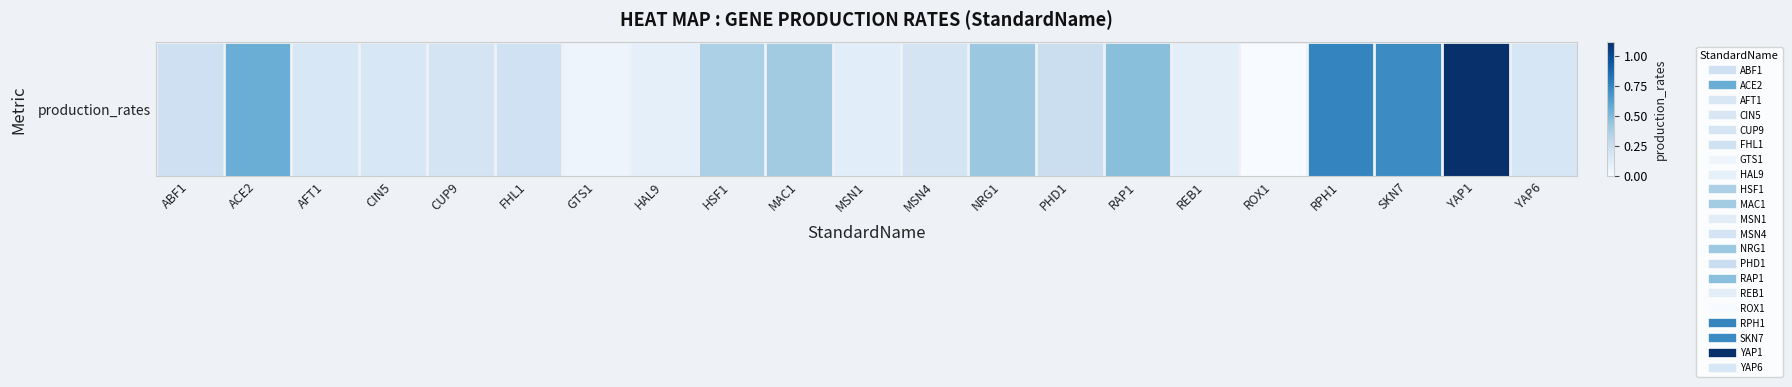

Reading left to right, what are all the values shown in this chart?

0.2	0.6	0.2	0.2	0.2	0.2	0.1	0.1	0.4	0.4	0.1	0.2	0.4	0.3	0.5	0.1	0.0	0.7	0.7	1.1	0.2